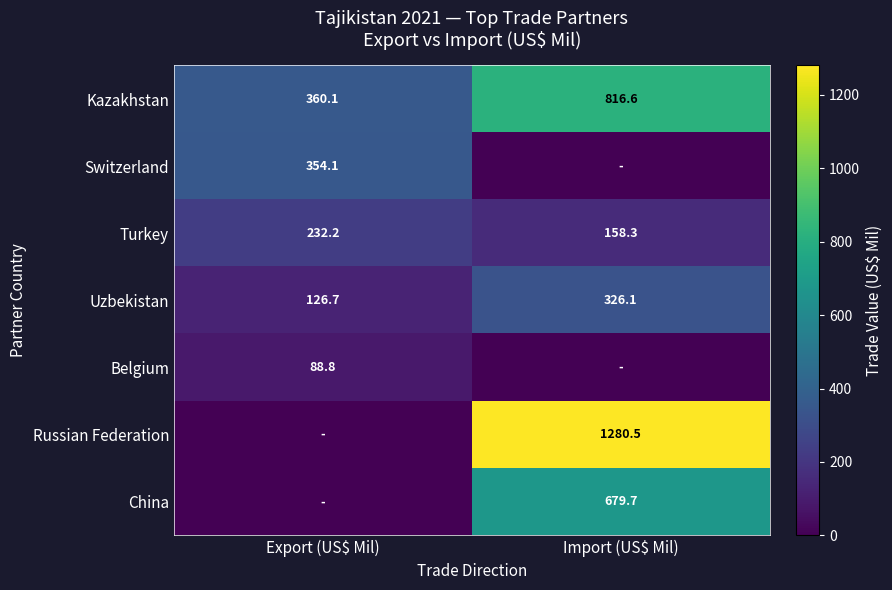

What is the highest value of the Uzbekistan series?

326.1